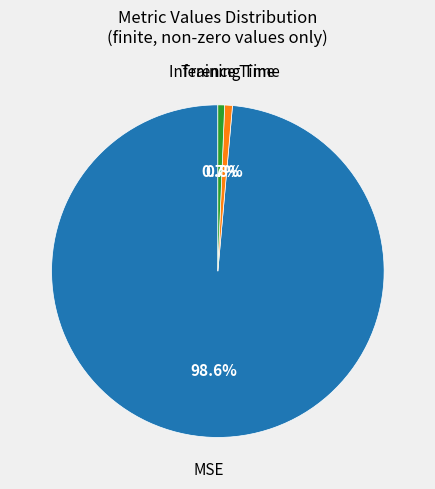

Is there any slice that represents more than half of the pie?

Yes